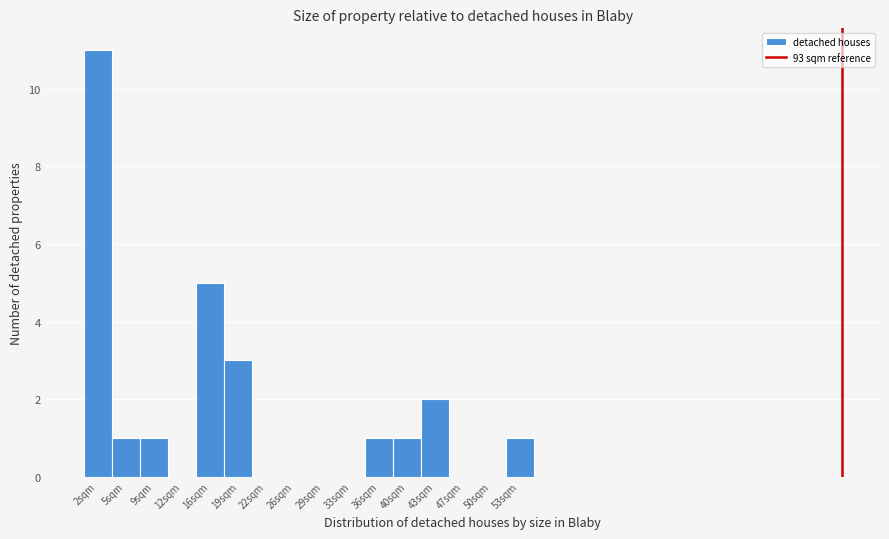

How tall is the bar that spans 17.5 to 20.5 on the x-axis? Neither the bar edges nor the heights are printed on the chart, so give them approximately, as read against the axes.

3